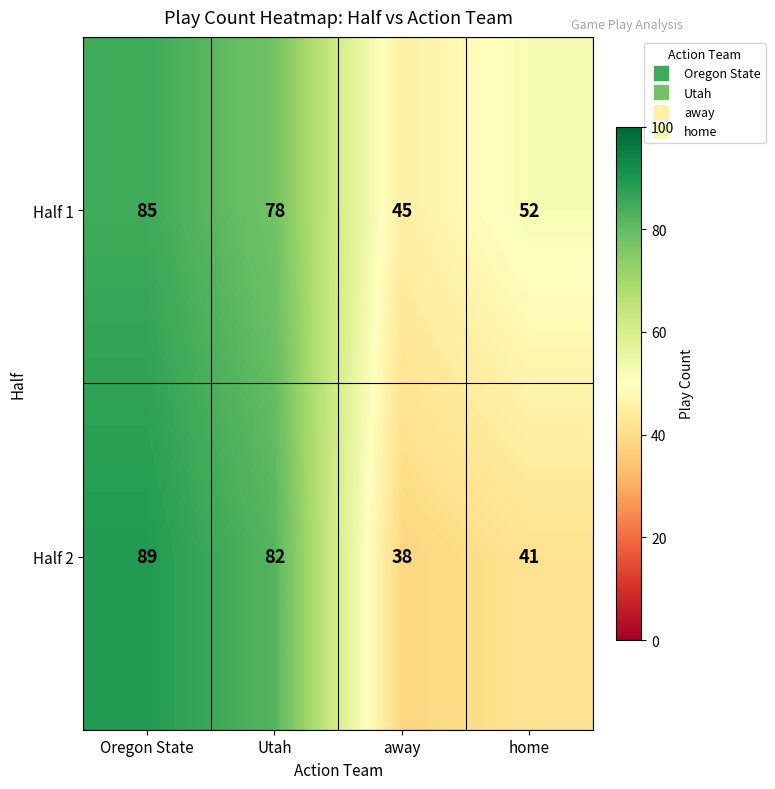

Reading left to right, list all the values displayed in this chart.

Half 1: 85	78	45	52
Half 2: 89	82	38	41